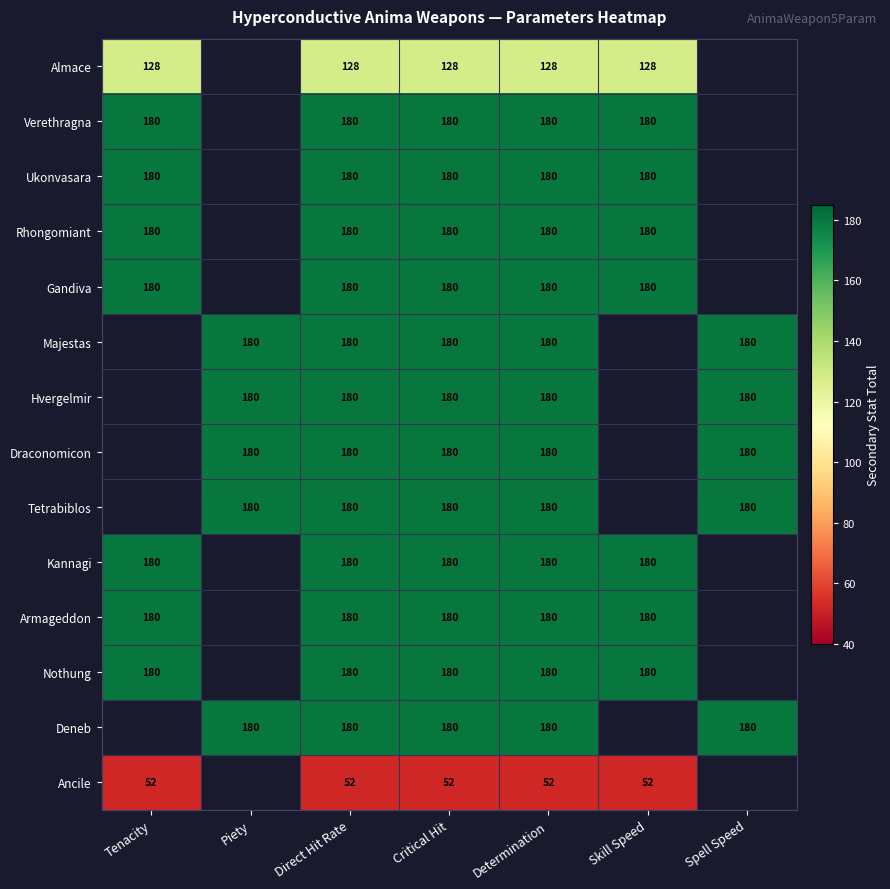

What is the sum of the Kannagi values at Tenacity and Skill Speed?

360